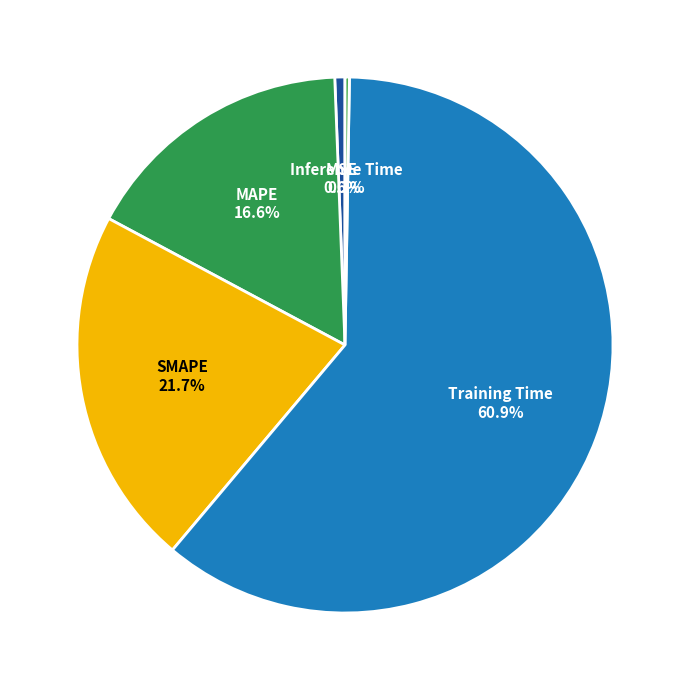

Which slice is the largest?

Training Time